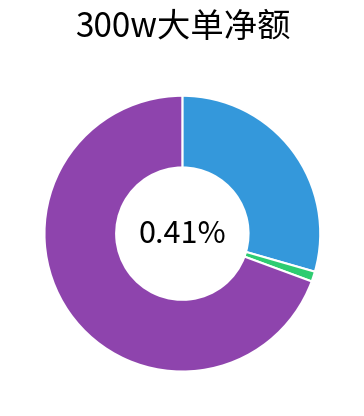

Which has a higher value, 碧水源 or 新动力?

碧水源